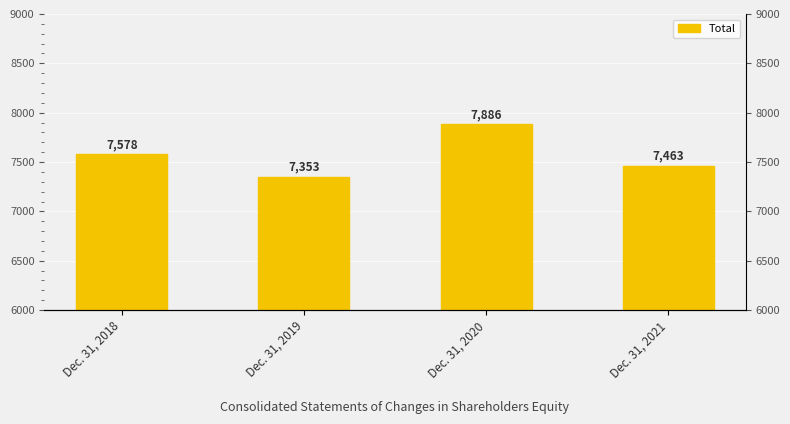

Reading left to right, list all the values displayed in this chart.

Dec. 31, 2018=7578	Dec. 31, 2019=7353	Dec. 31, 2020=7886	Dec. 31, 2021=7463